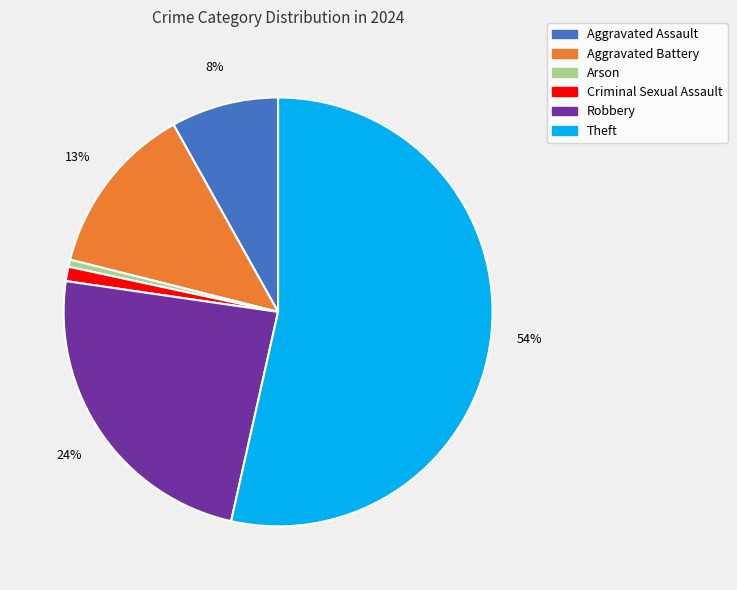

What is the ratio of the value at Robbery to the value at Theft?

0.4